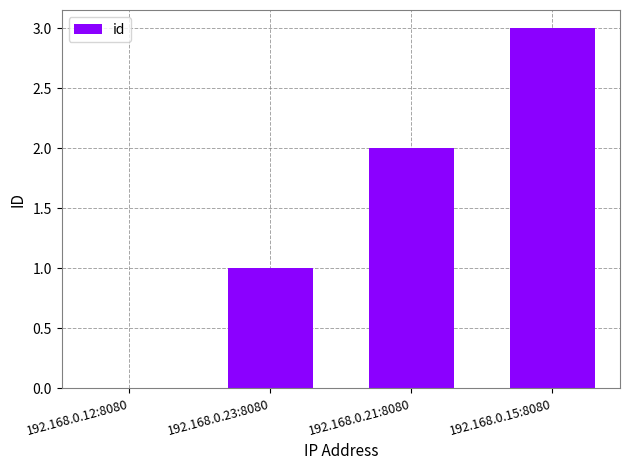

What is the sum of all values?

6